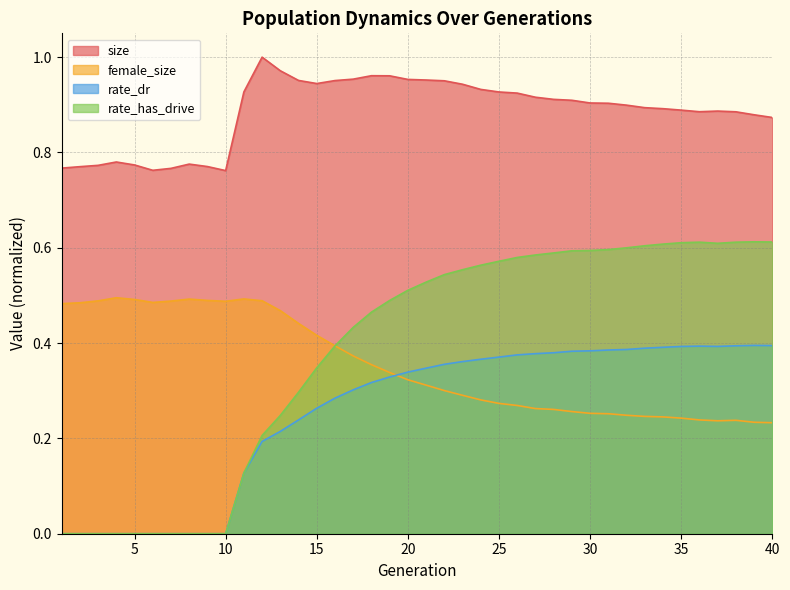

What is the total value across all series at 22?

2.1